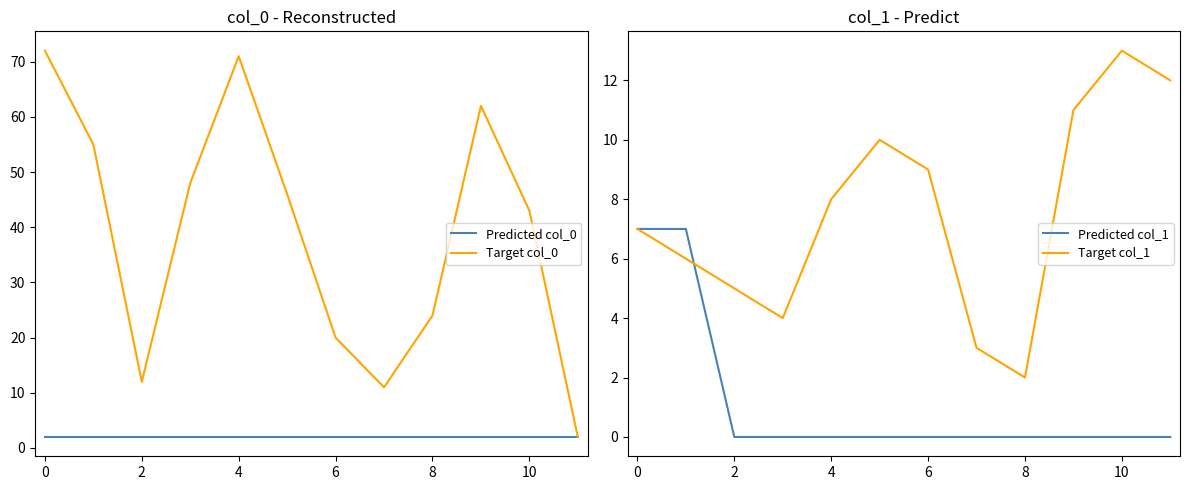

True or false: Predicted col_1 has more than 1 interior local peaks.

False